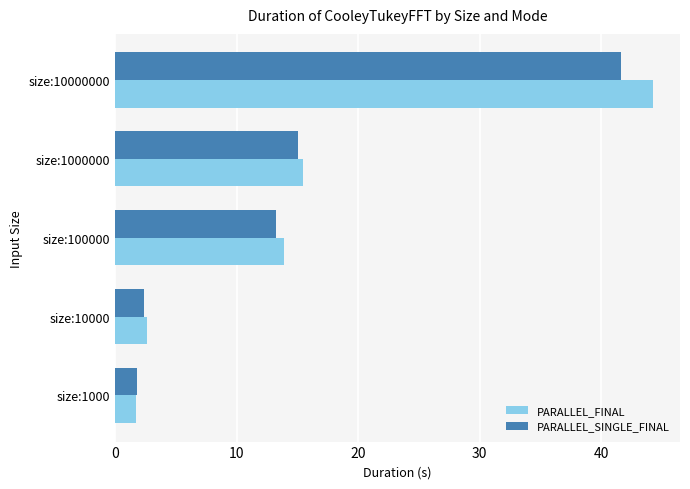

The PARALLEL_SINGLE_FINAL series shows 25.9 at size:1000000. True or false?

False